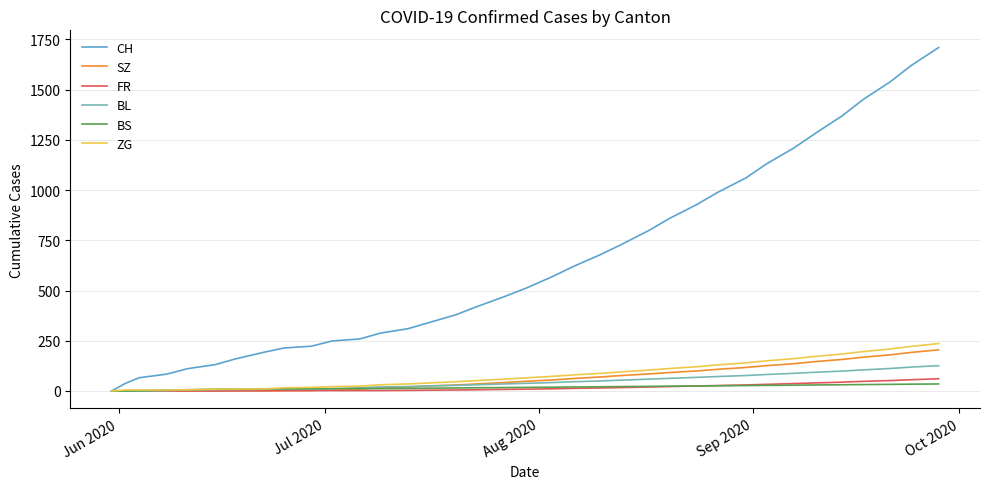

What is the maximum value shown in the chart?

1710